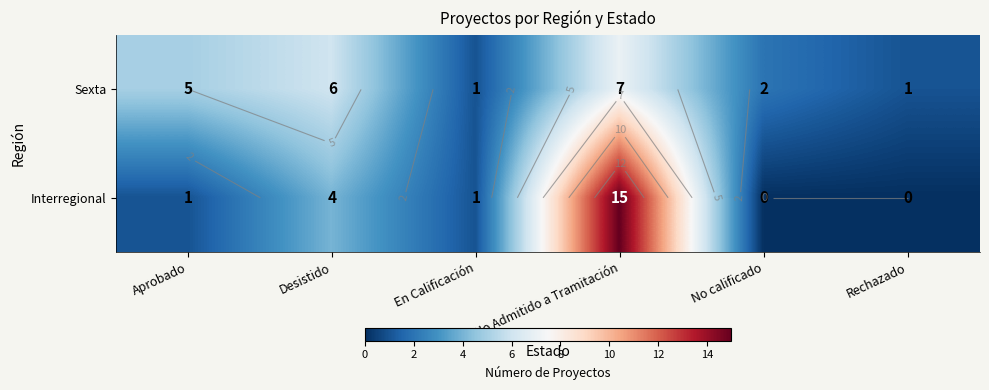

At which label is Interregional closest to 7?

Desistido